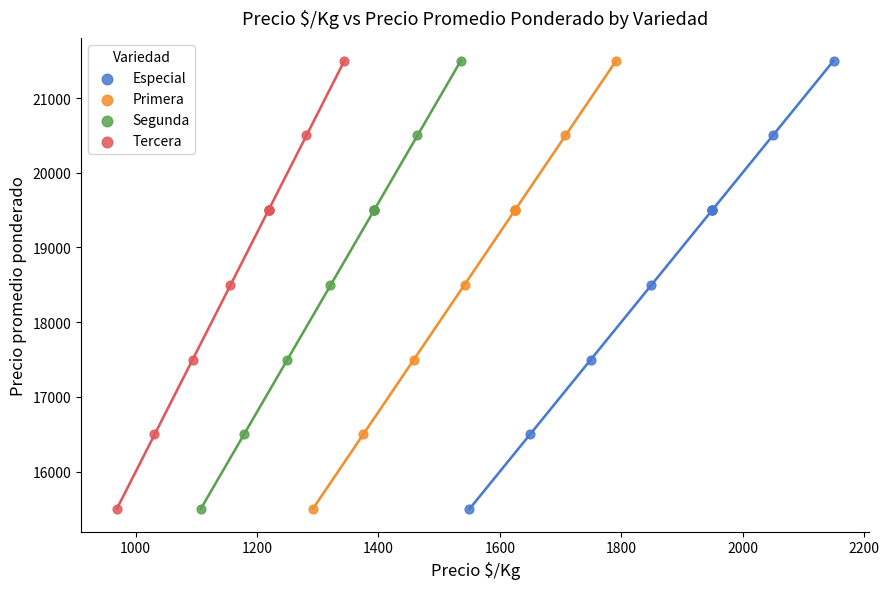

What are all the series names shown in the legend?

Especial, Primera, Segunda, Tercera